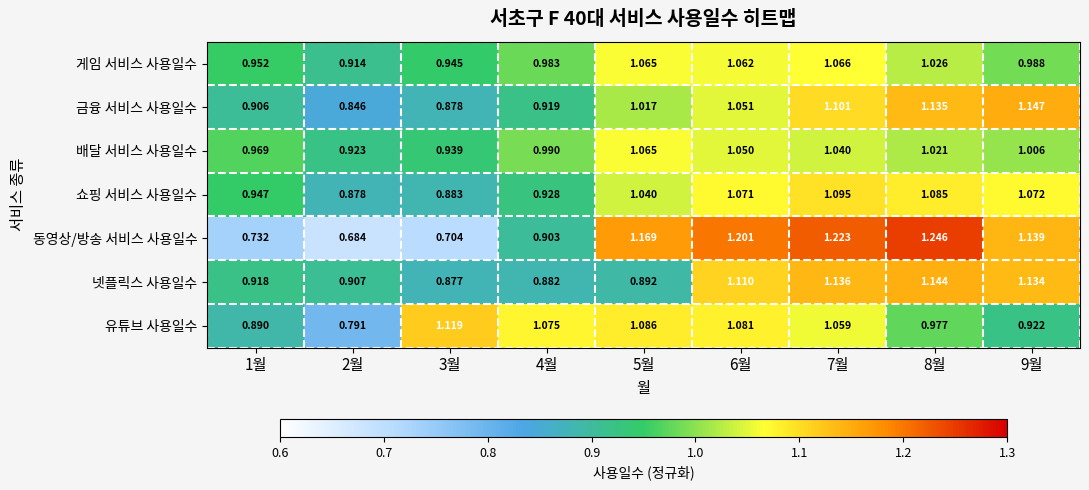

Which series has the largest range (max minus min)?

동영상/방송 서비스 사용일수